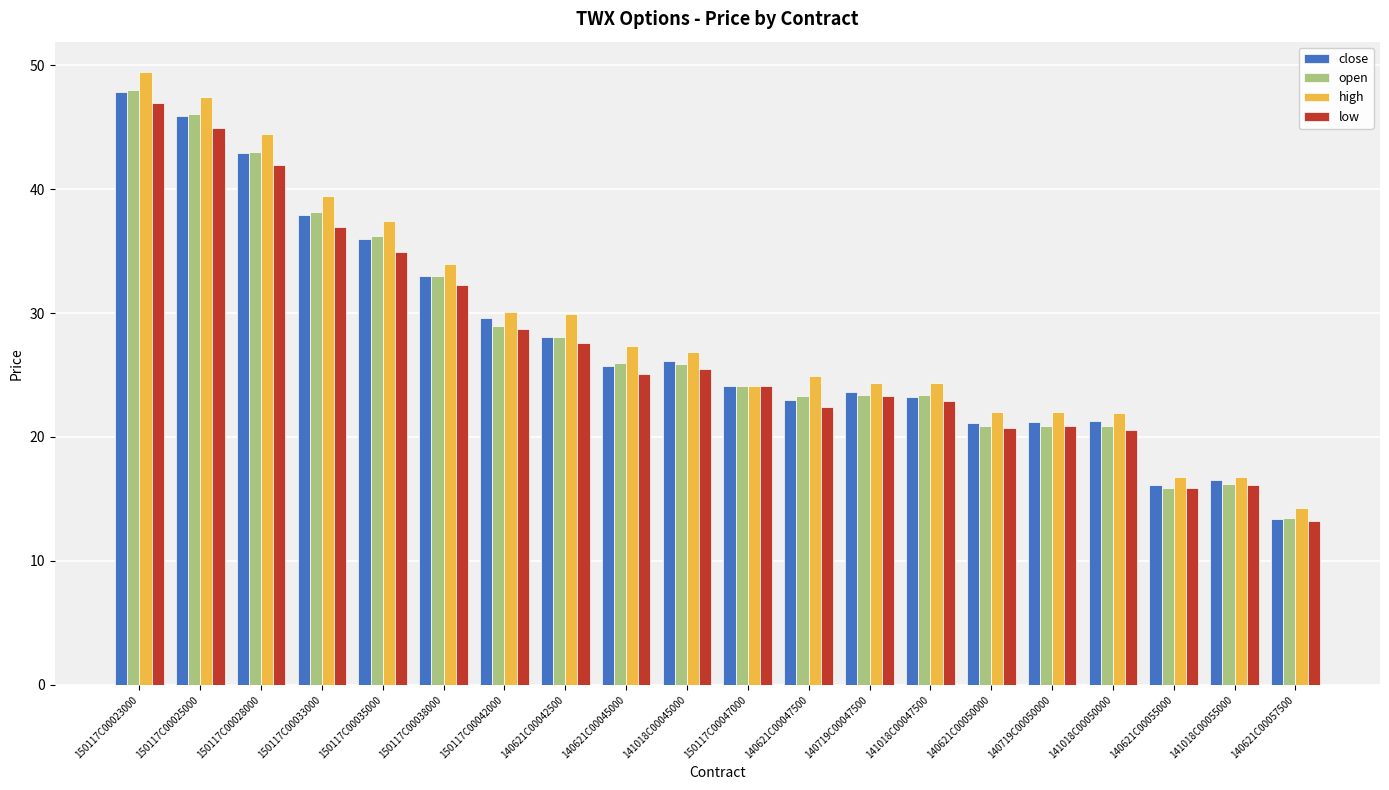

Read the close value at 150117C00042000.

29.6